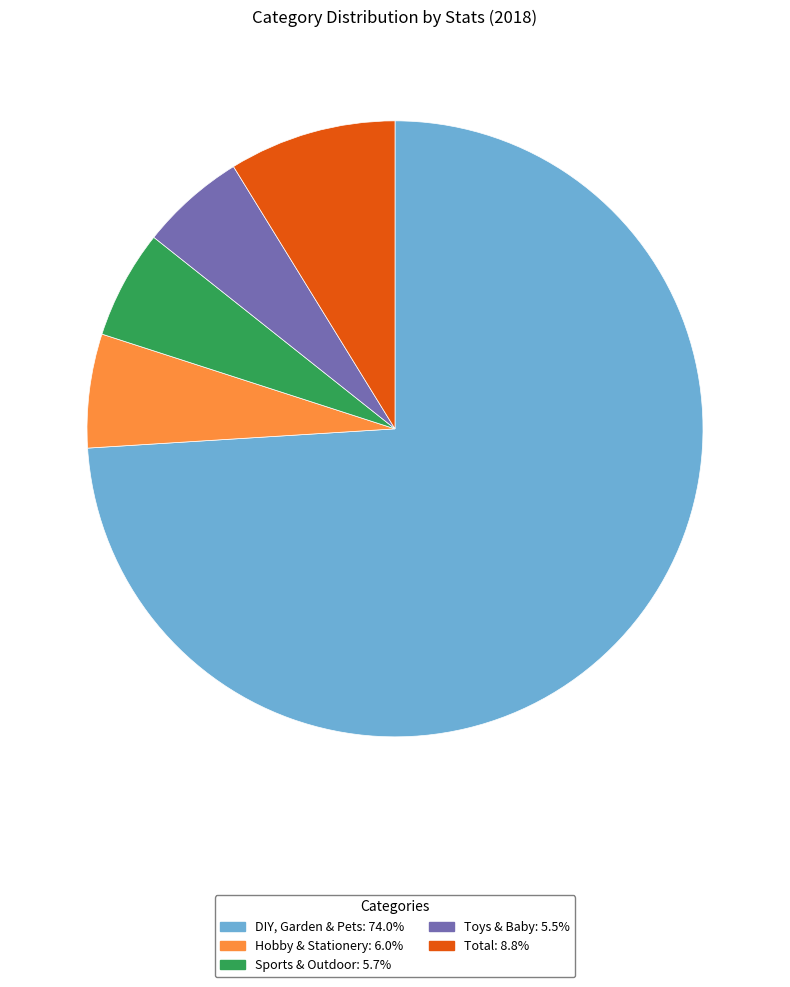

True or false: DIY, Garden & Pets accounts for 67% of the total.

False